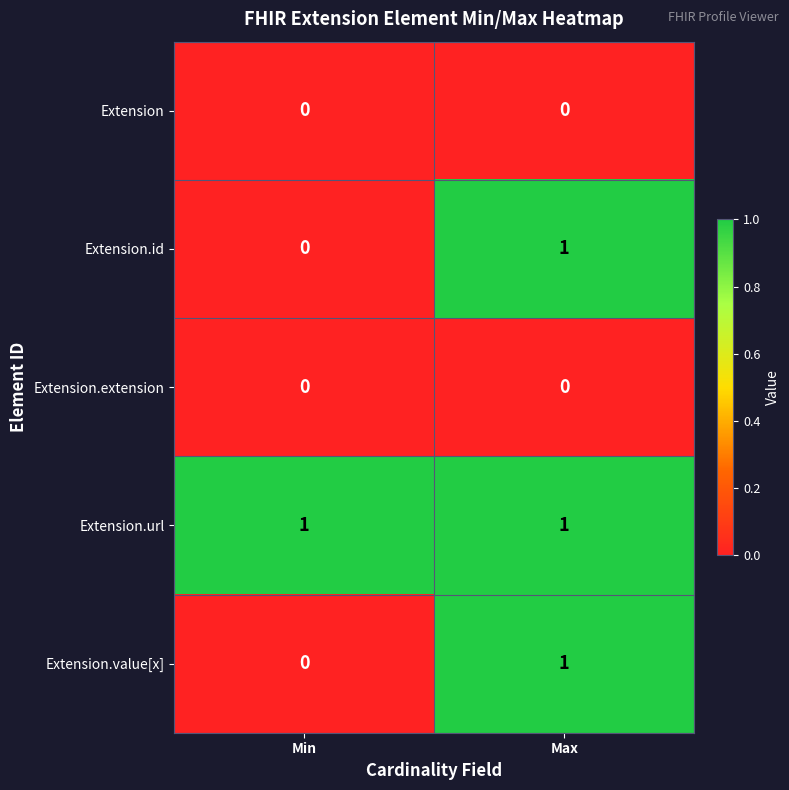

At which category is the sum across all series the highest?

Max